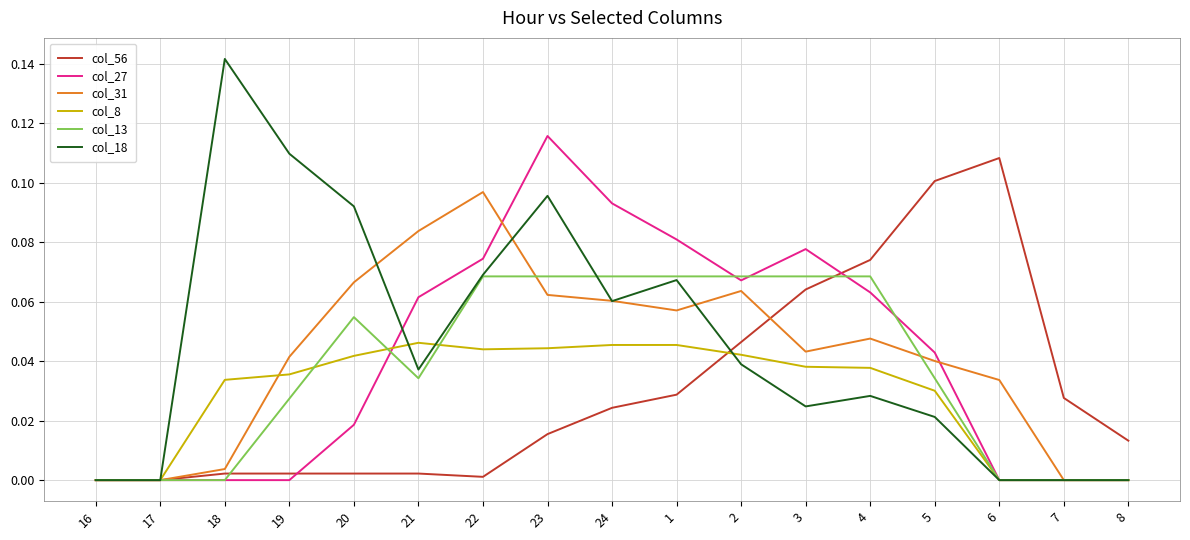

At which category is the sum across all series the highest?

23